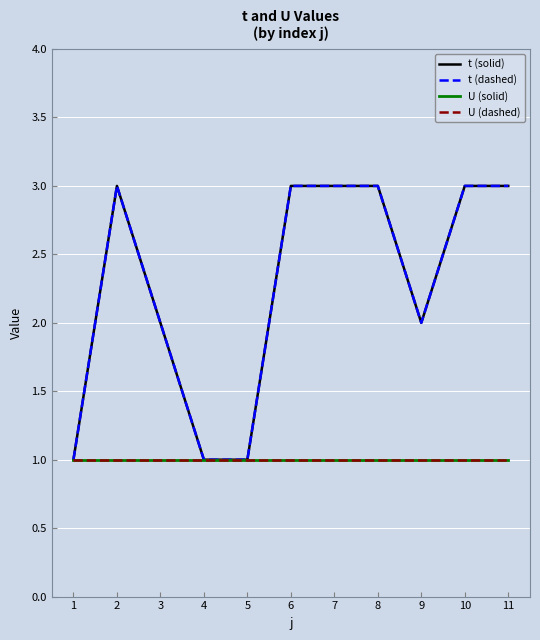

What is the value of the U (solid) point at the 6th from the left?

1